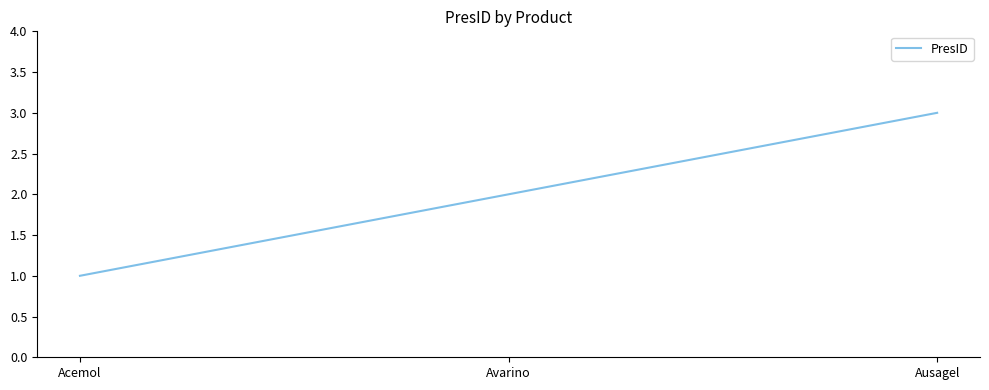

Which has a higher value, Avarino or Acemol?

Avarino